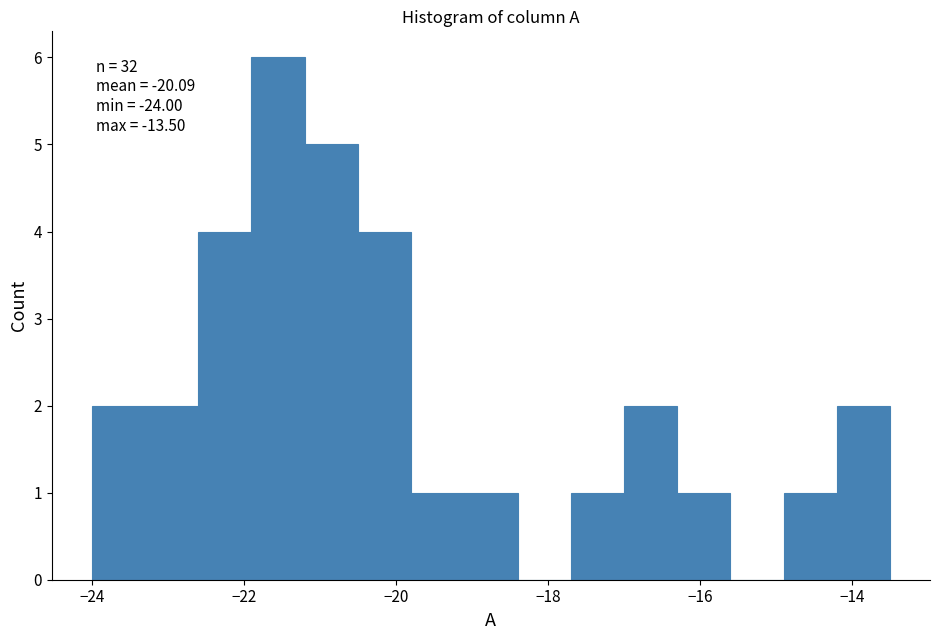

Around what value on the x-axis is the tallest bar? Give the approximate position of its centre, as read against the axis.

-21.6